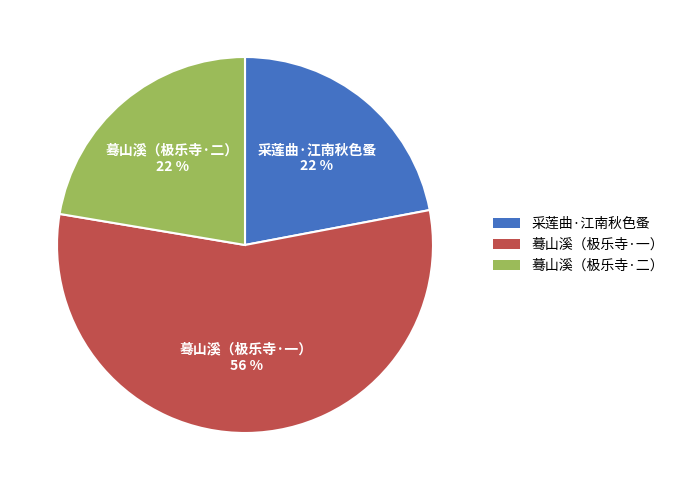

True or false: 采莲曲·江南秋色蚤 accounts for 16% of the total.

False